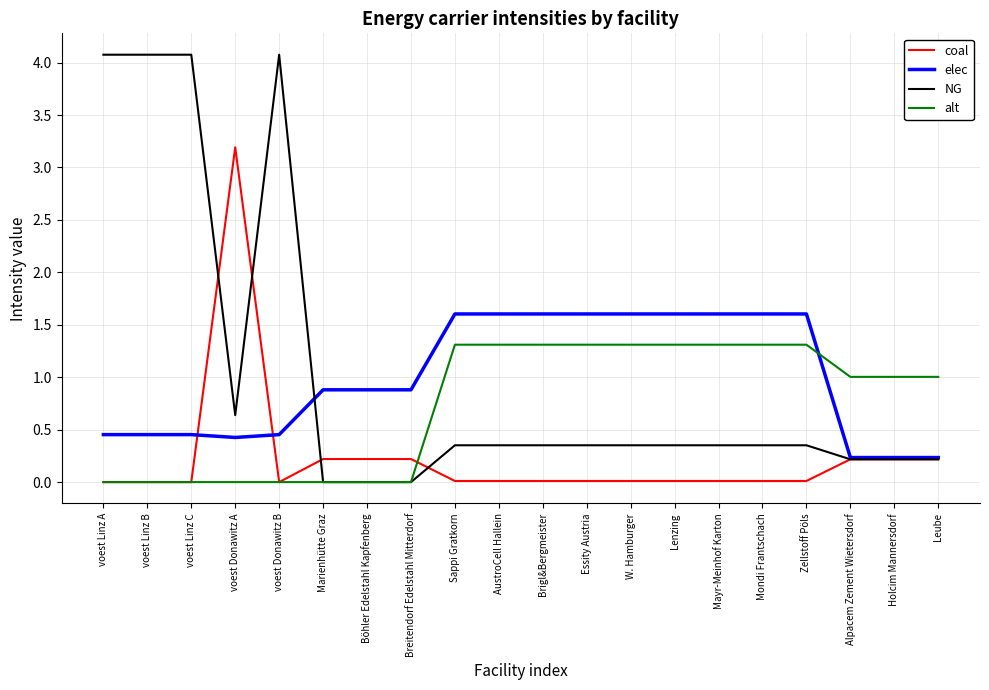

The value of alt at Böhler Edelstahl Kapfenberg is 0.5. True or false?

False